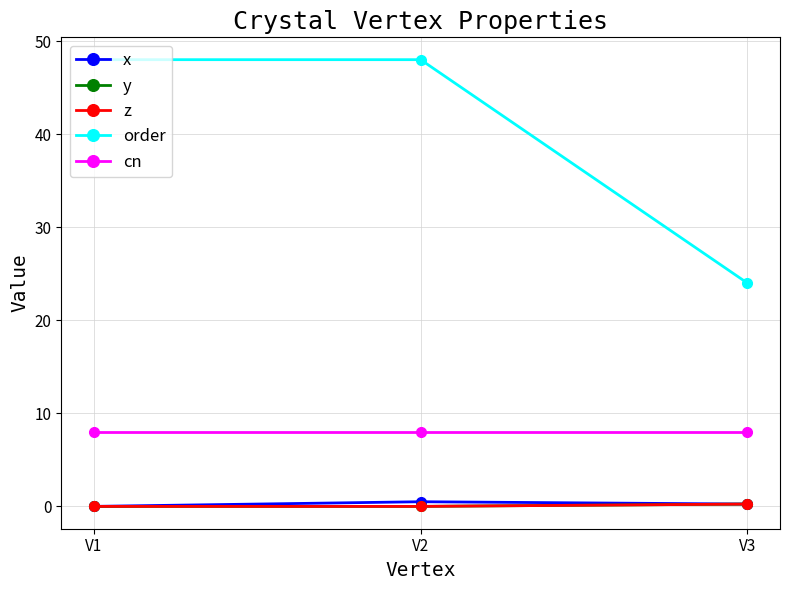

Is this an area chart (filled region under the line)?

No